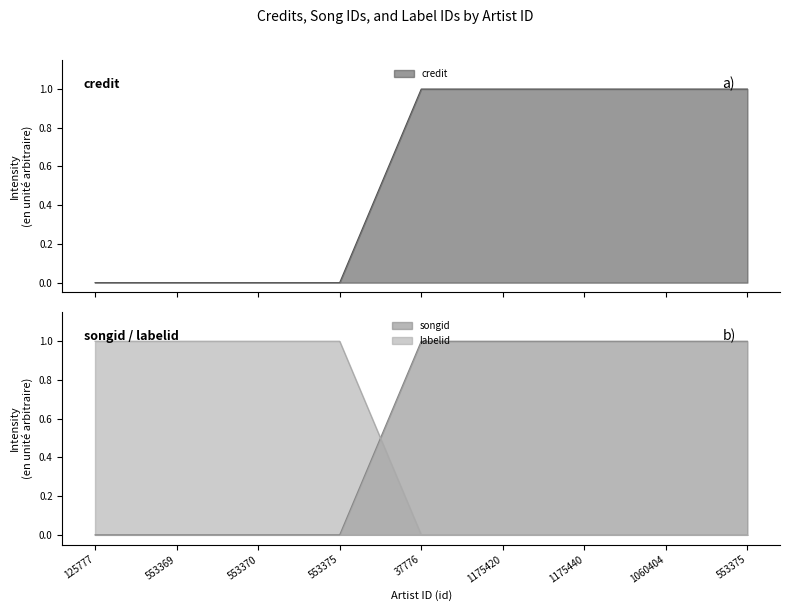

What is the highest value of the songid series?

1